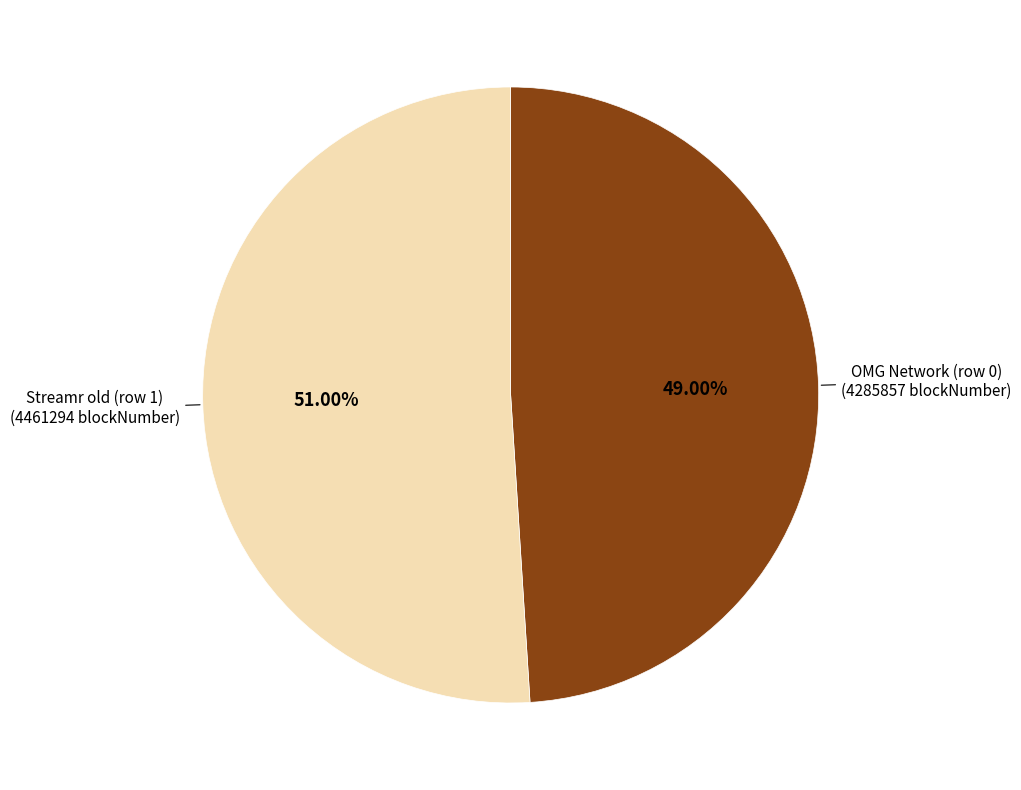

Rank the categories by value from highest to lowest.

Streamr old (row 1), OMG Network (row 0)